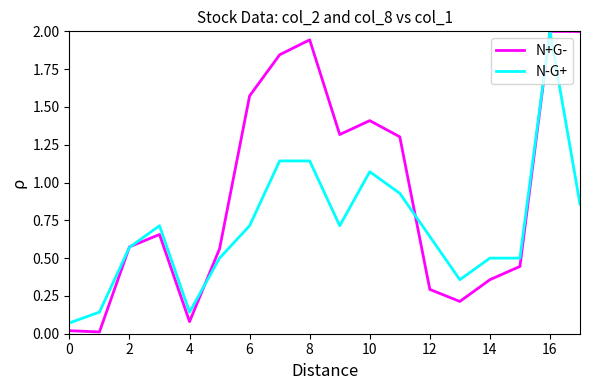

Which series has the largest range (max minus min)?

N+G-